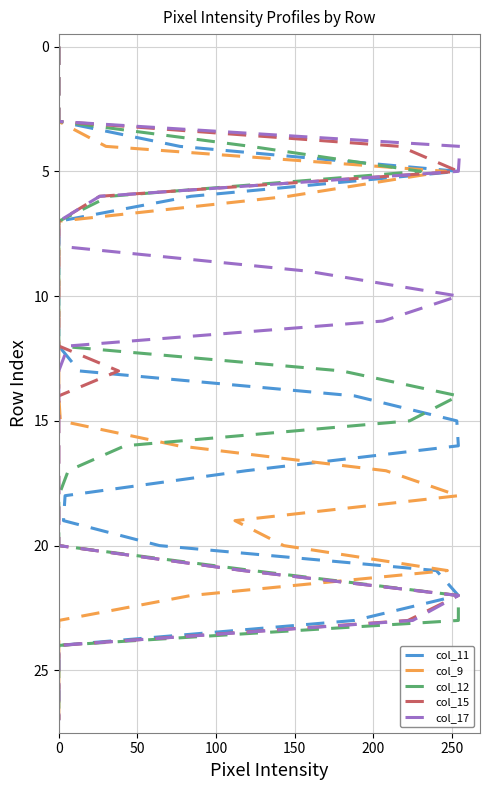

How many lines are shown in the chart?

5